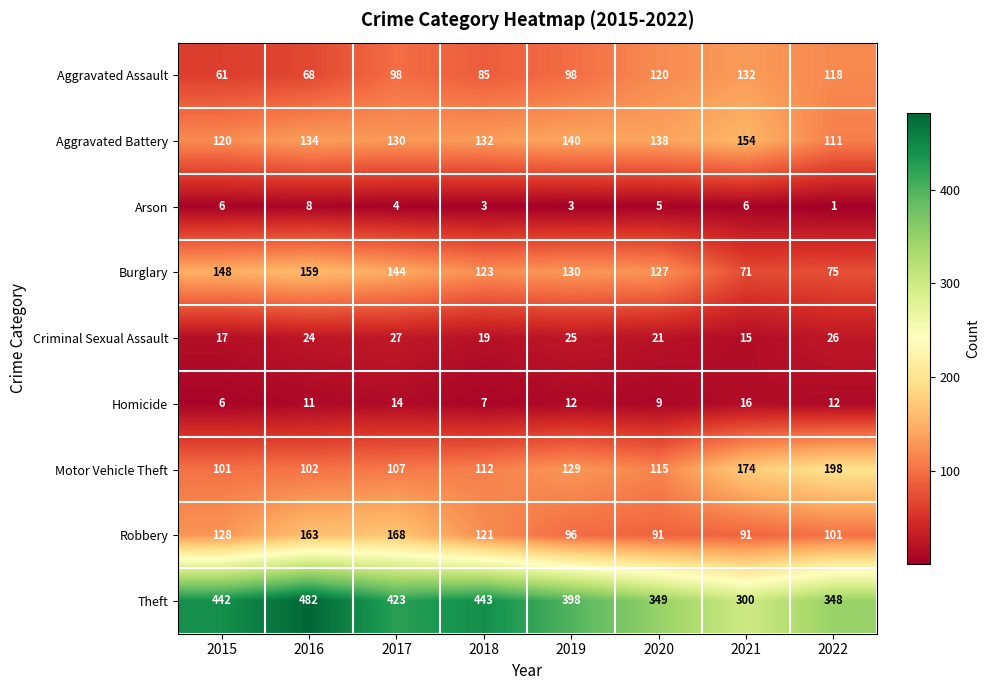

Between 2015 and 2022, which series saw the biggest shift?

Motor Vehicle Theft